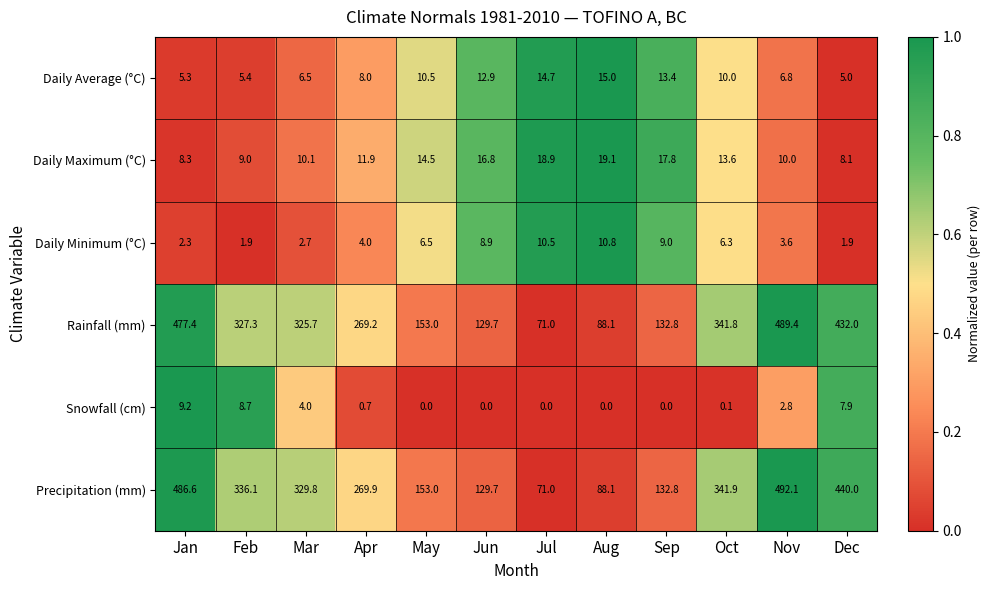

List the series in order of their peak value, highest first.

Precipitation (mm), Rainfall (mm), Daily Maximum (°C), Daily Average (°C), Daily Minimum (°C), Snowfall (cm)